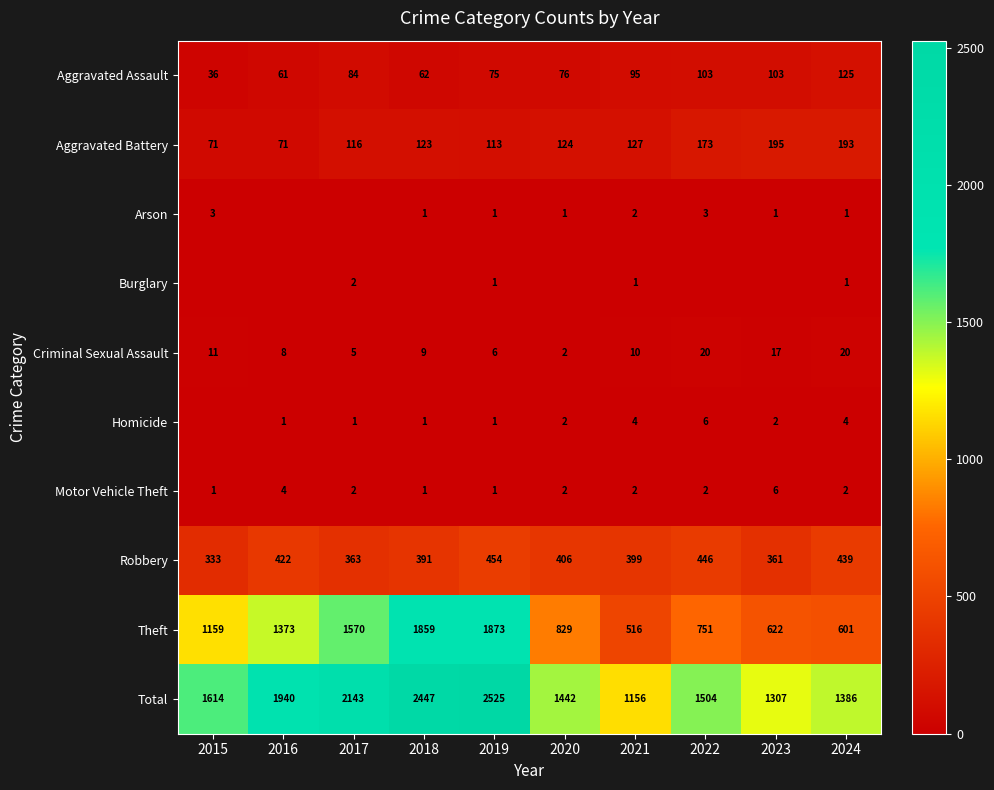

The value of Robbery at 2021 is 399. True or false?

True